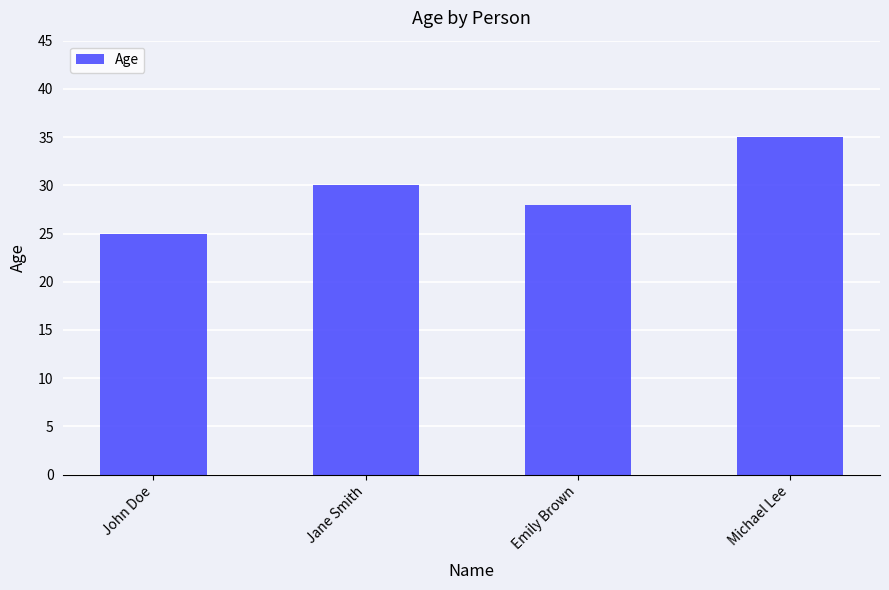

Count the values in the range 28 to 35.

3